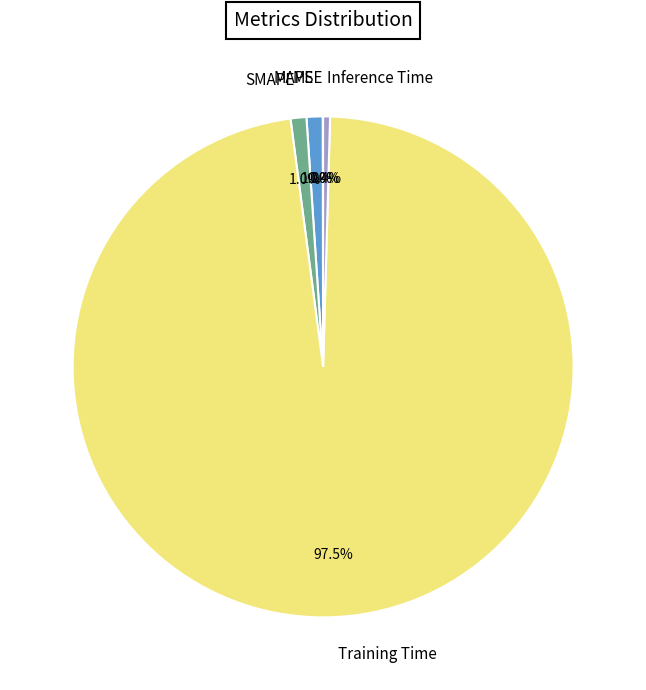

Is there a majority slice in this chart?

Yes